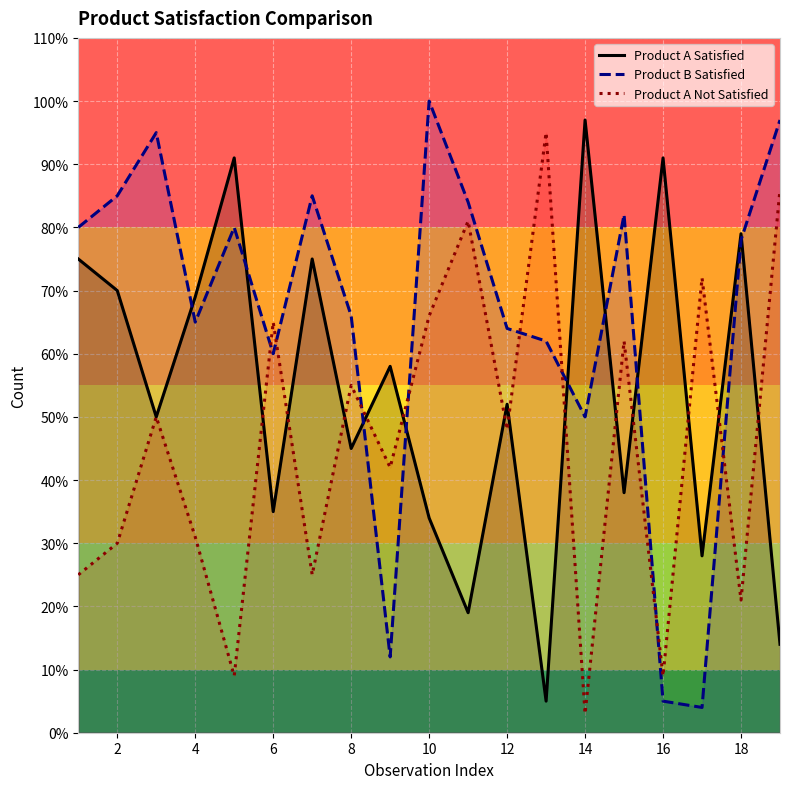

Reading left to right, transcribe all the data shown in this chart.

Product A Satisfied: 75	70	50	69	91	35	75	45	58	34	19	52	5	97	38	91	28	79	14
Product B Satisfied: 80	85	95	65	80	60	85	66	12	100	84	64	62	50	82	5	4	78	97
Product A Not Satisfied: 25	30	50	31	9	65	25	55	42	66	81	48	95	3	62	9	72	21	86